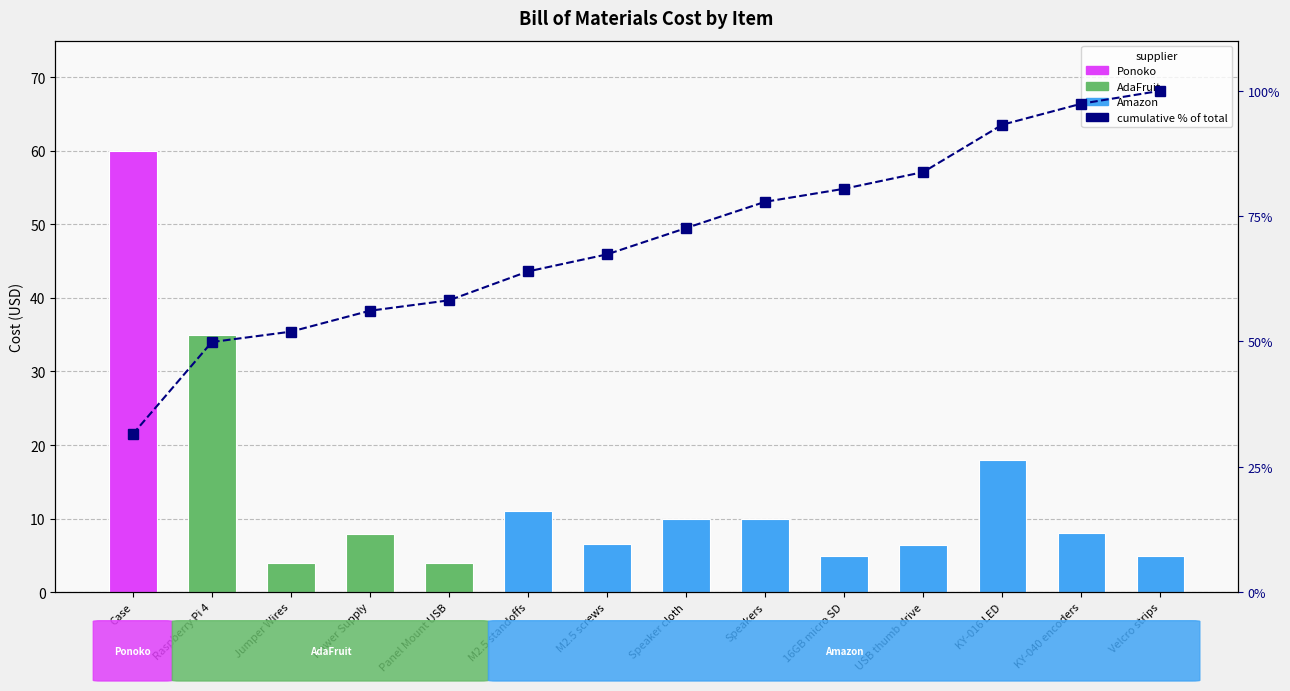

How many values are below 72?

7